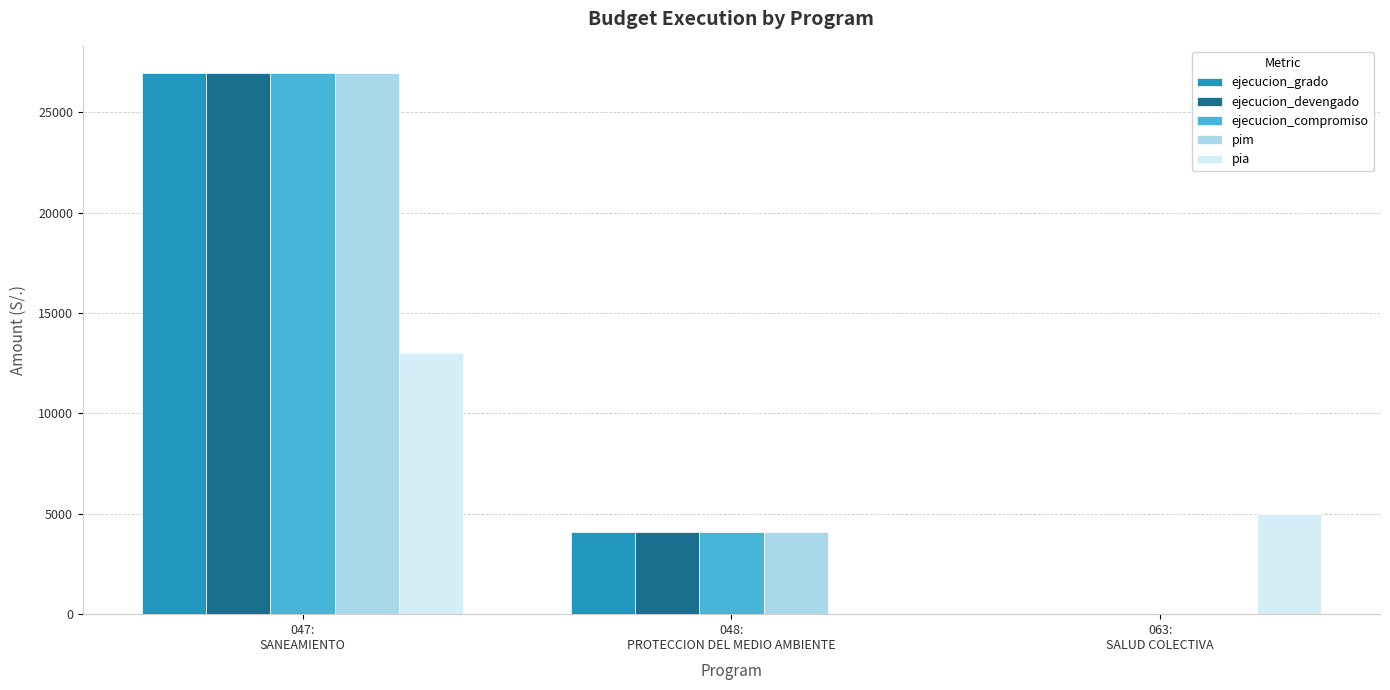

What is the highest value of the ejecucion_grado series?

26960